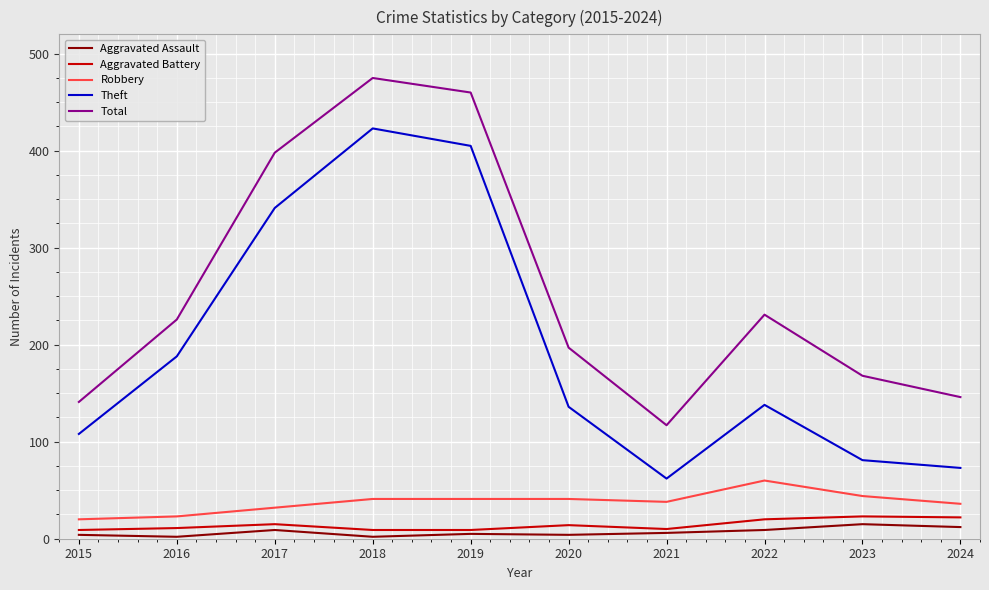

What is the maximum value for Robbery?

60